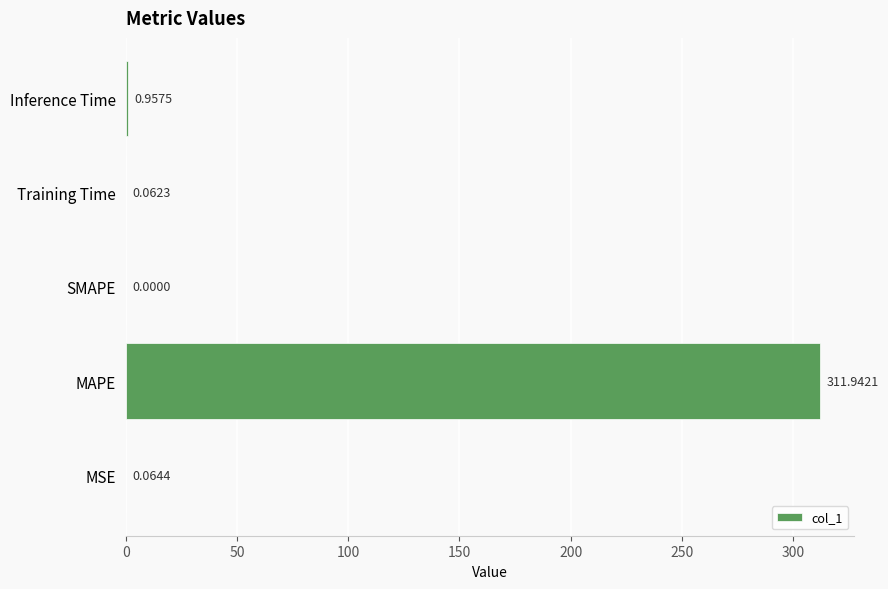

What is the sum of all values?

313.0